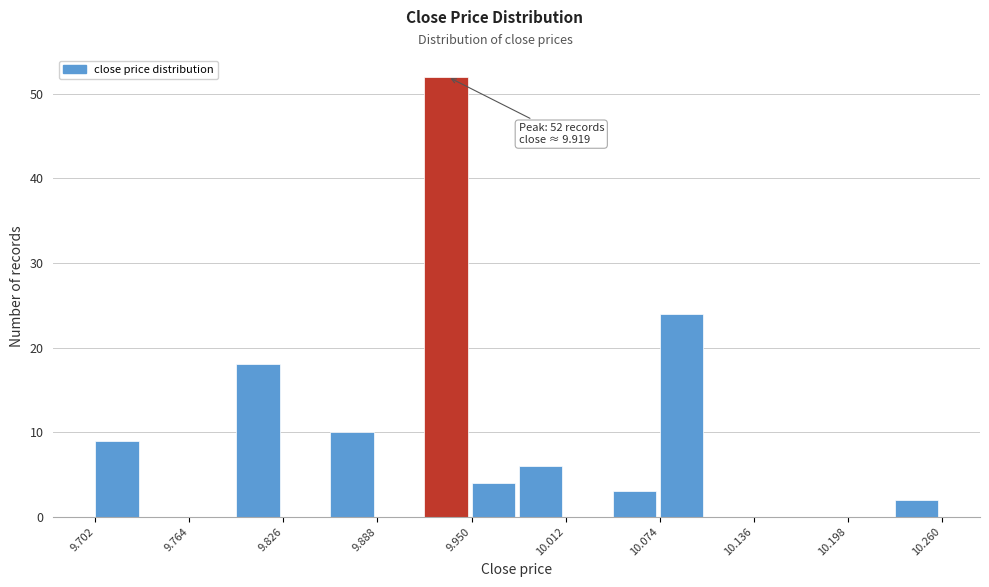

Read against the x-axis, roughly where is the centre of the tallest bar?

9.93